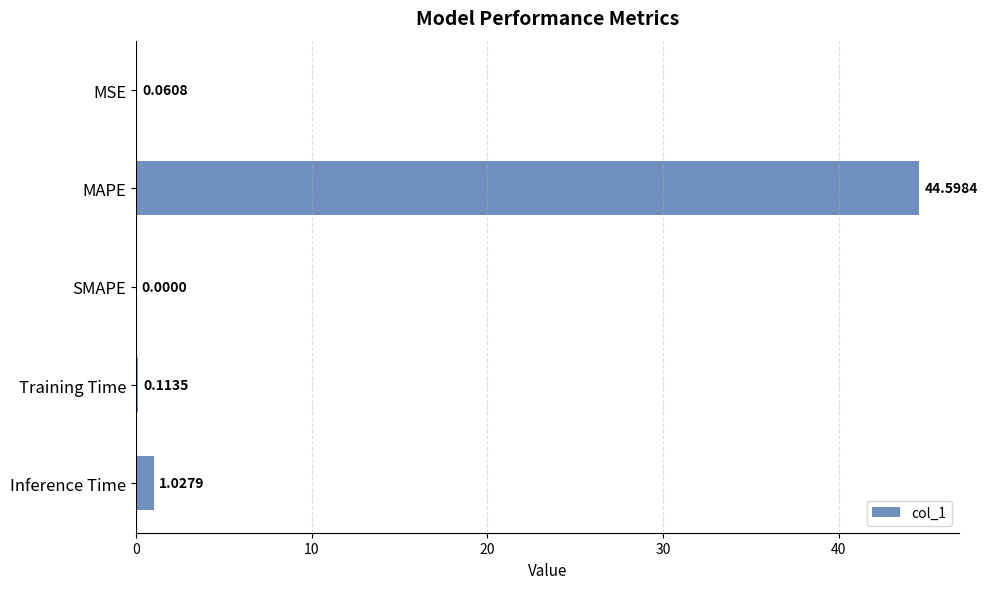

What is the change in value from MSE to Inference Time?

+1.0